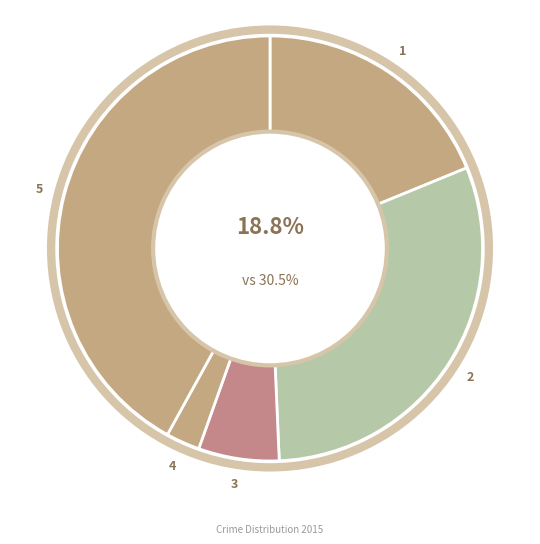

How much of the chart is everything except Aggravated Assault?

81.2%